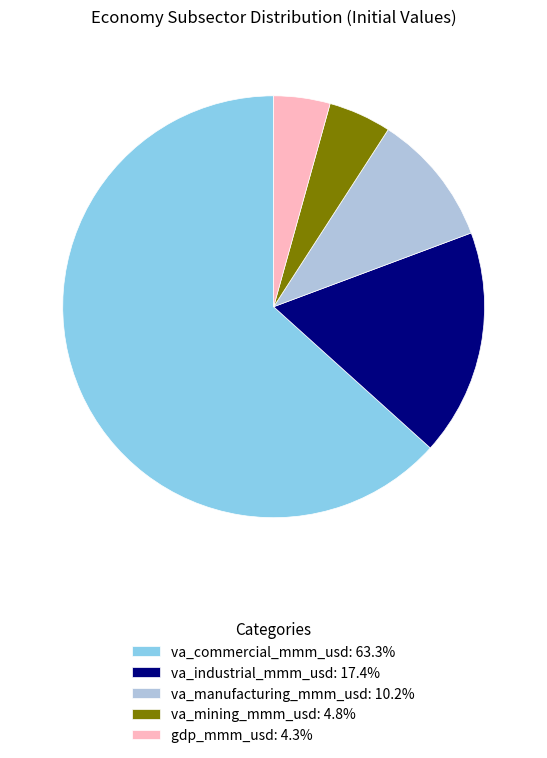

How many segments does this pie chart have?

5